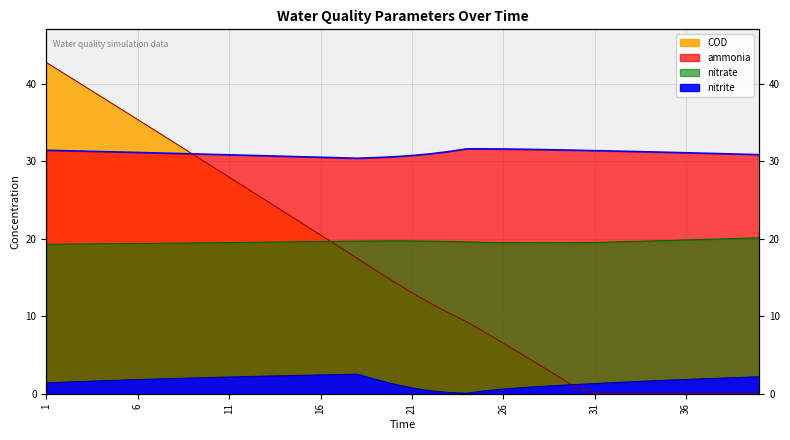

Where is nitrite nearest to the value 1?

28